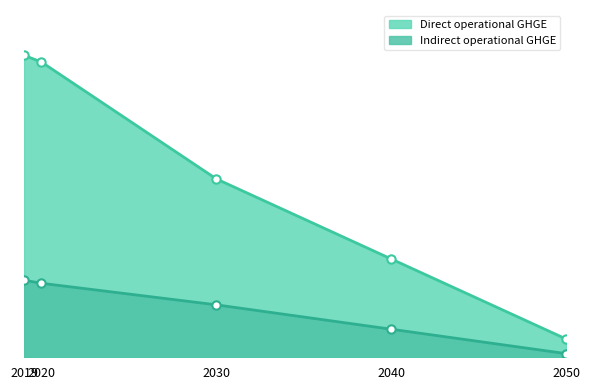

At which label does Indirect operational GHGE first exceed 14?

2019